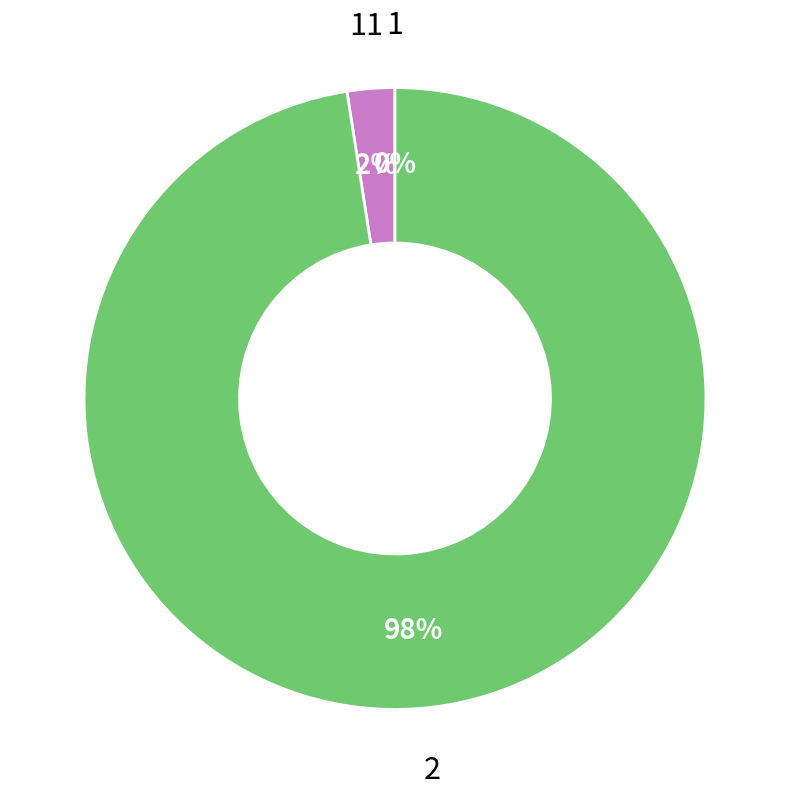

What percentage is the 2 slice, to the nearest percent?

98%